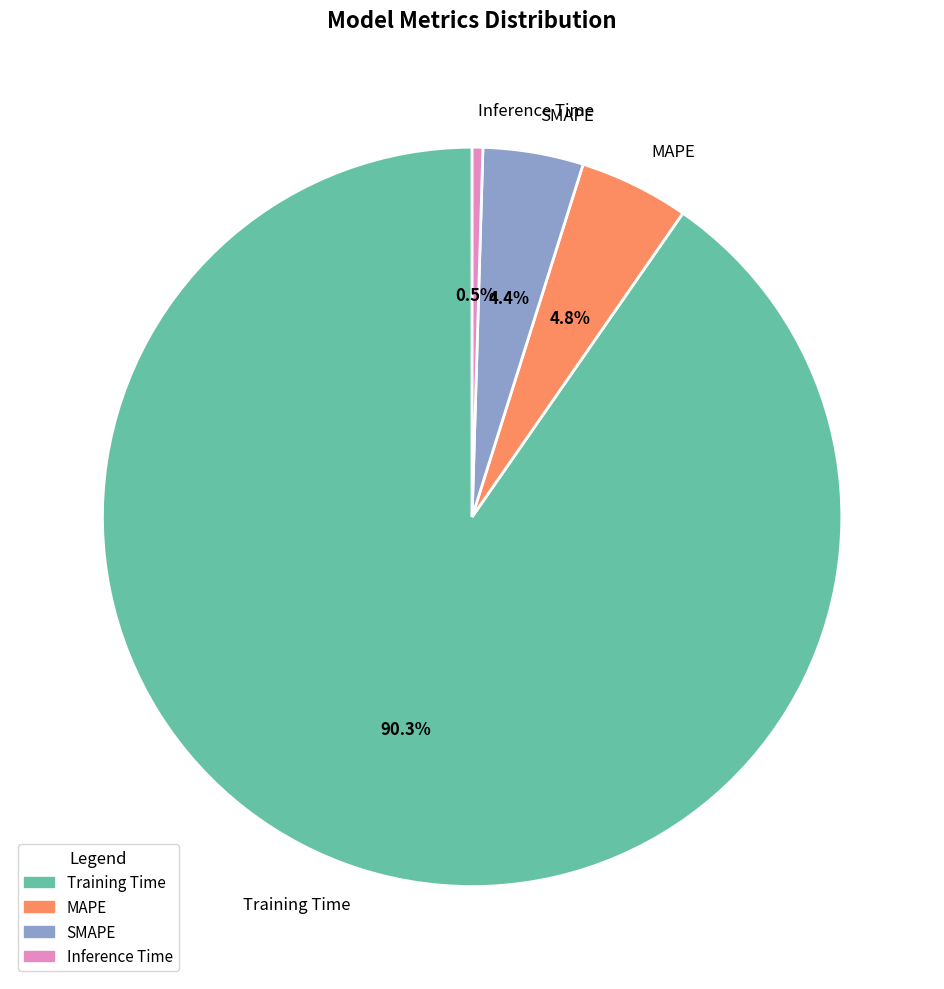

To the nearest percent, what is the combined percentage of SMAPE and Inference Time?

5%